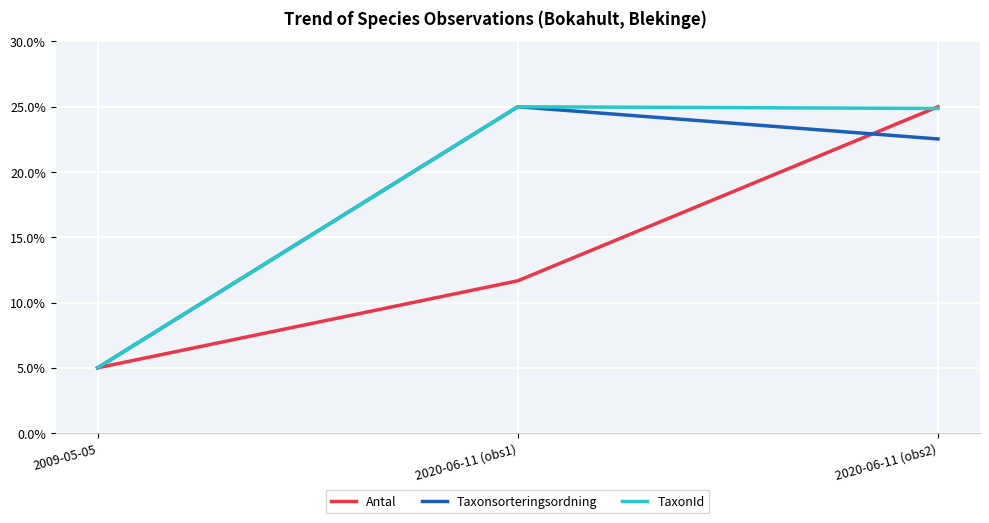

What are all the series names shown in the legend?

Antal, Taxonsorteringsordning, TaxonId